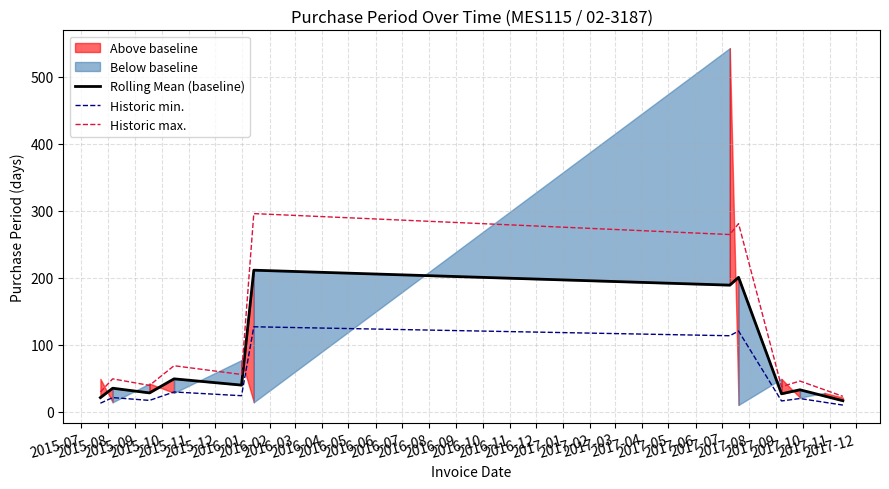

What are all the series names shown in the legend?

Rolling Mean (baseline), Historic min., Historic max.